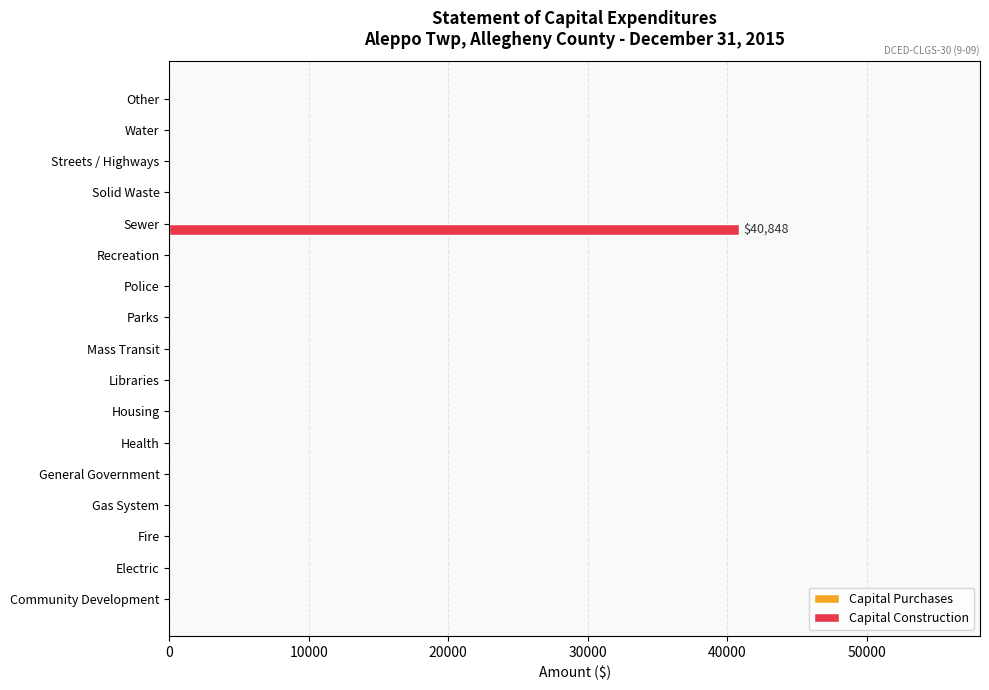

Are the bars horizontal?

Yes